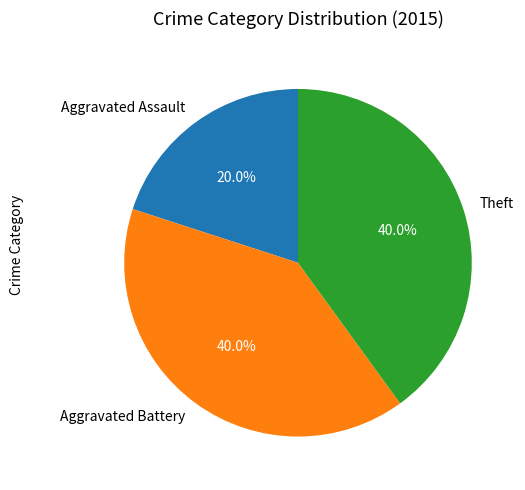

Does any single category account for the majority?

No